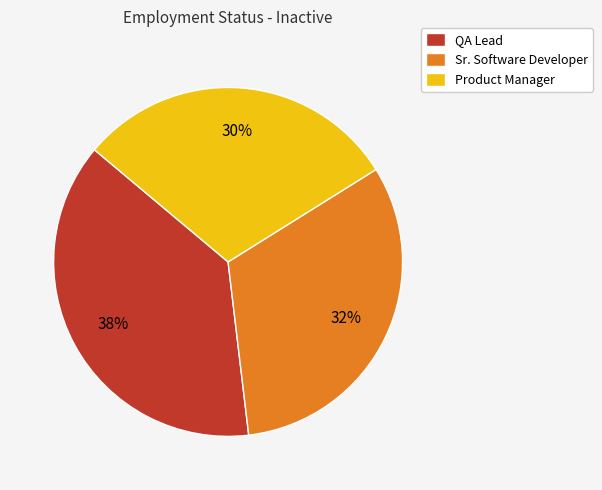

What is the smallest slice in the pie chart?

Product Manager